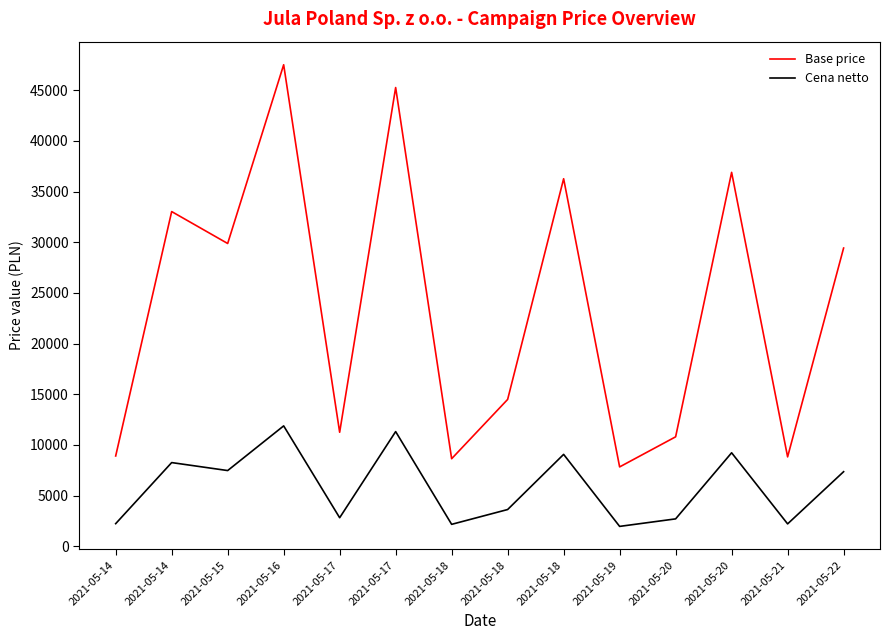

What value does the Cena netto series have at 2021-05-14?

8257.7